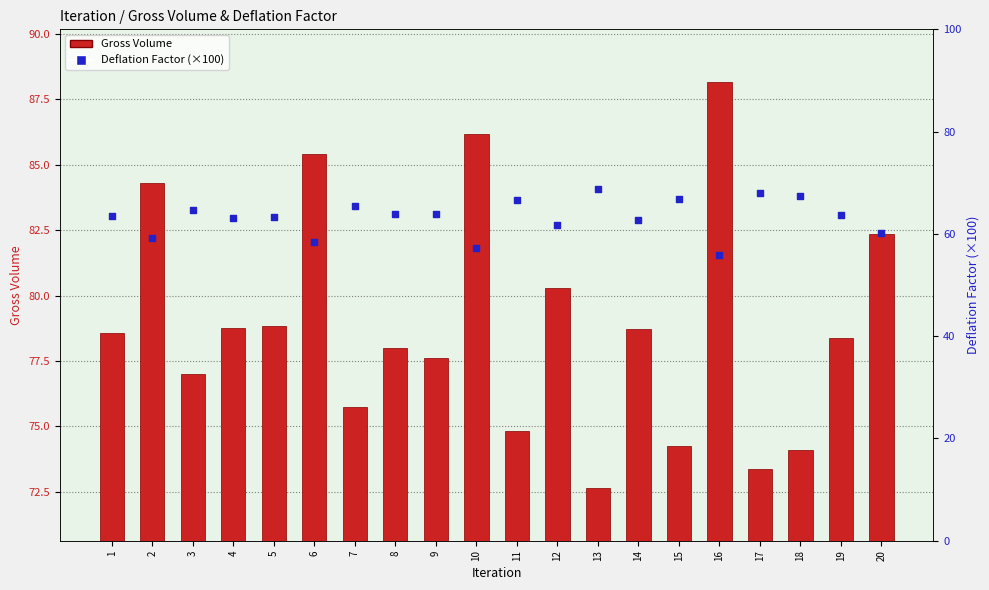

What are all the series names shown in the legend?

Gross Volume, Deflation Factor (×100)